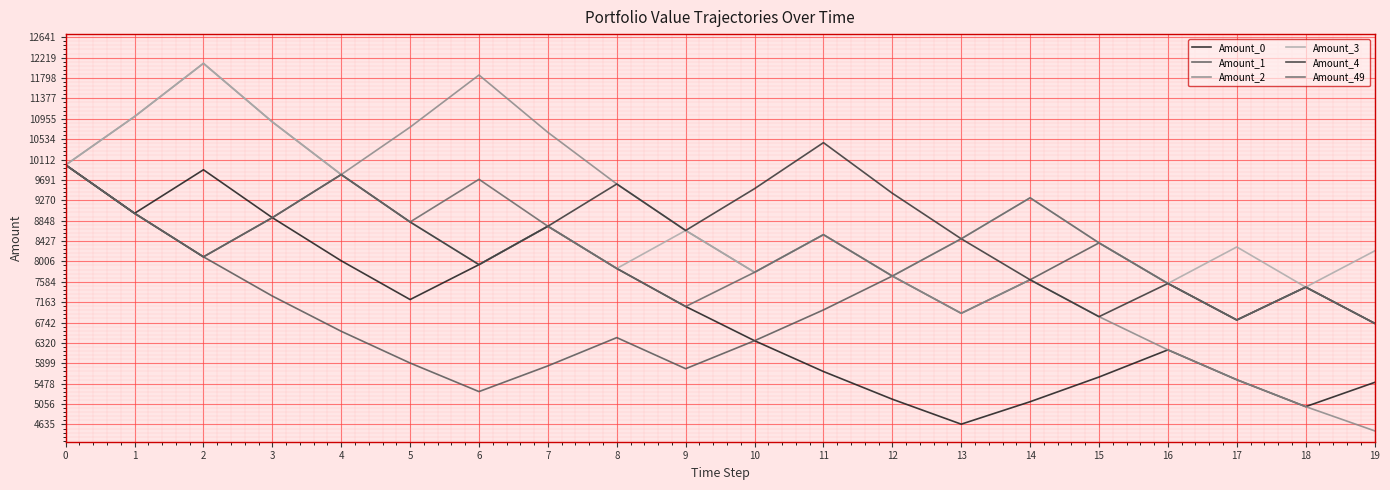

What is the sum of the Amount_3 values at 9 and 18?

16119.6